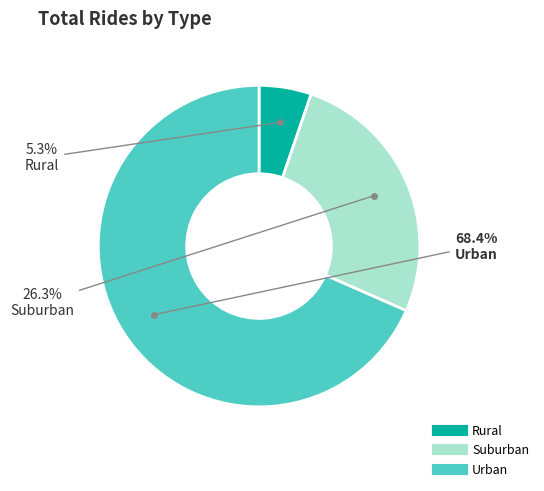

How many slices are in this pie chart?

3